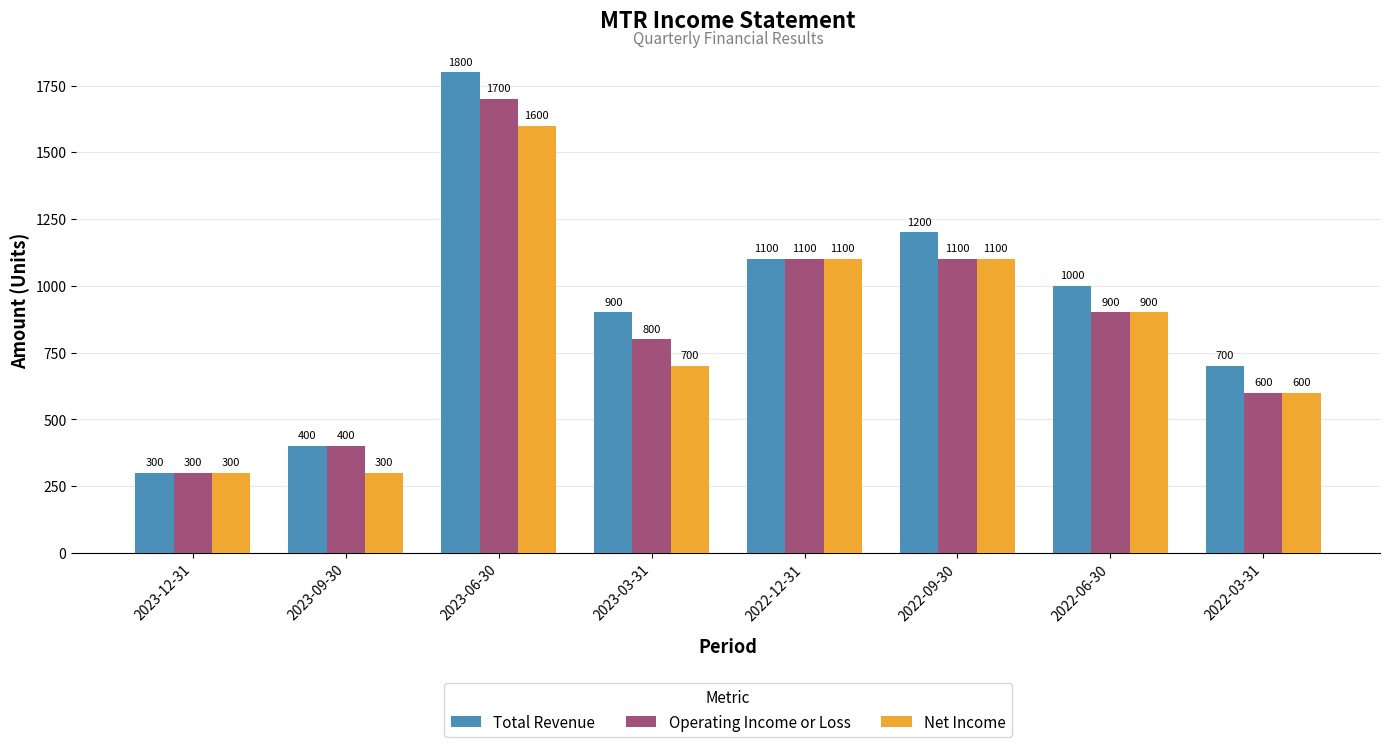

What is the label of the 5th bar from the left?

2022-12-31